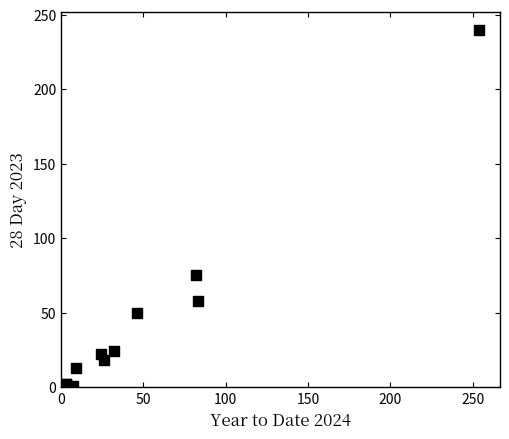

What Y value in the scatter plot is closest to 120?

75